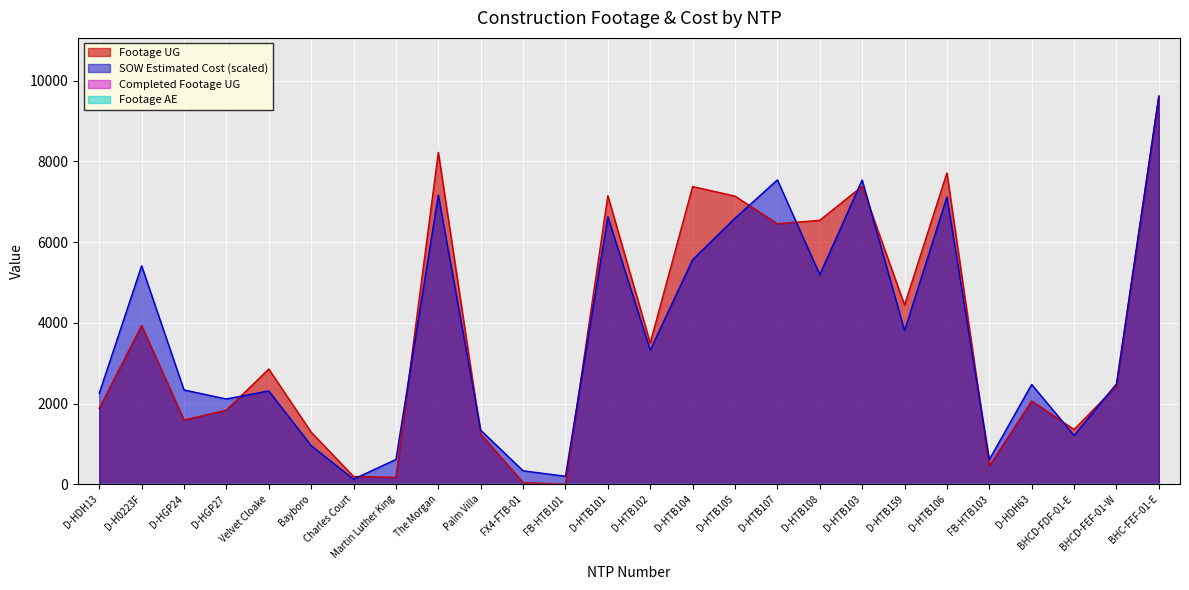

At how many categories does at least one series exceed 4791?

10